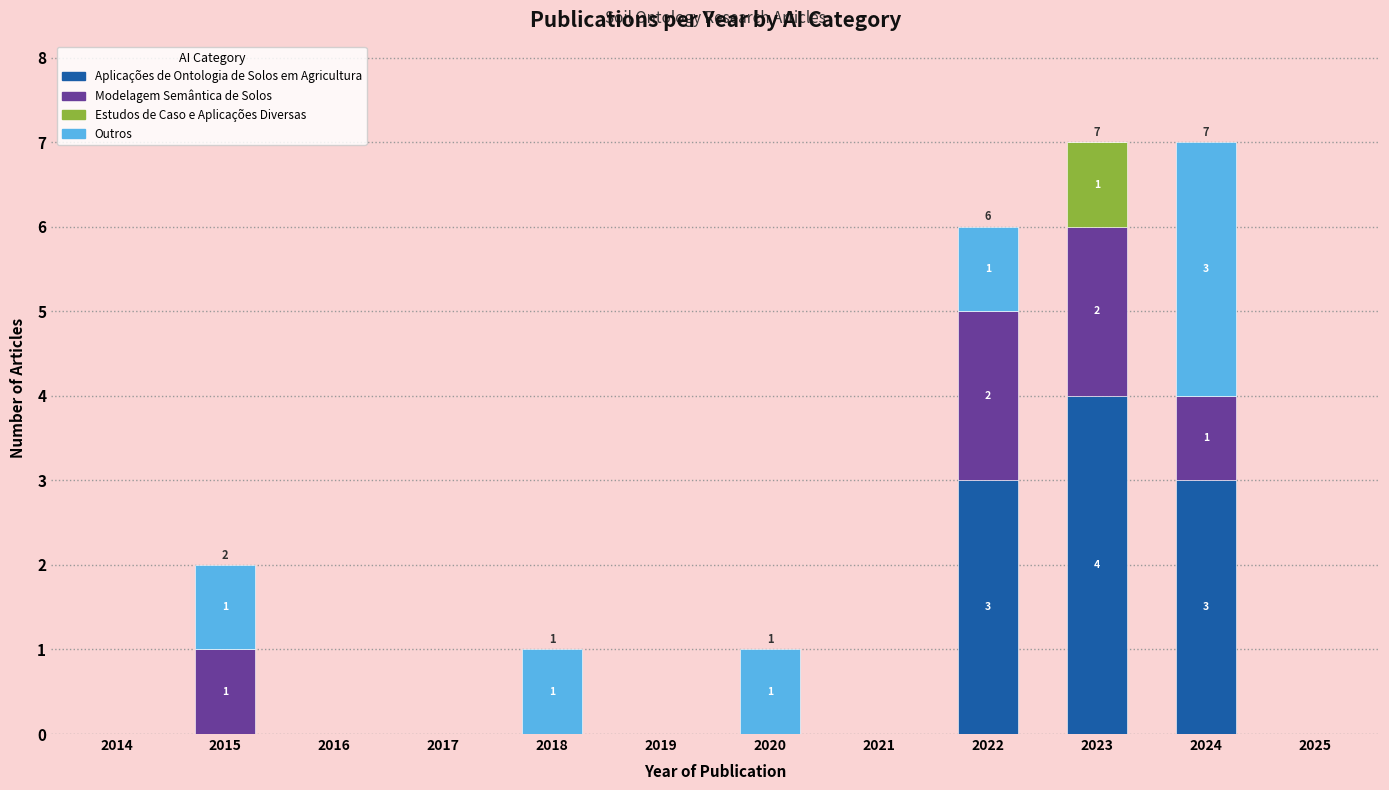

Are the bars horizontal?

No